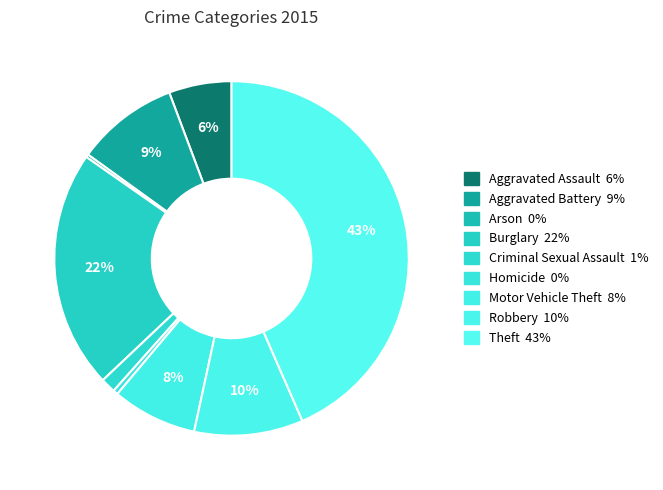

What portion of the pie excludes Homicide?

99.6%